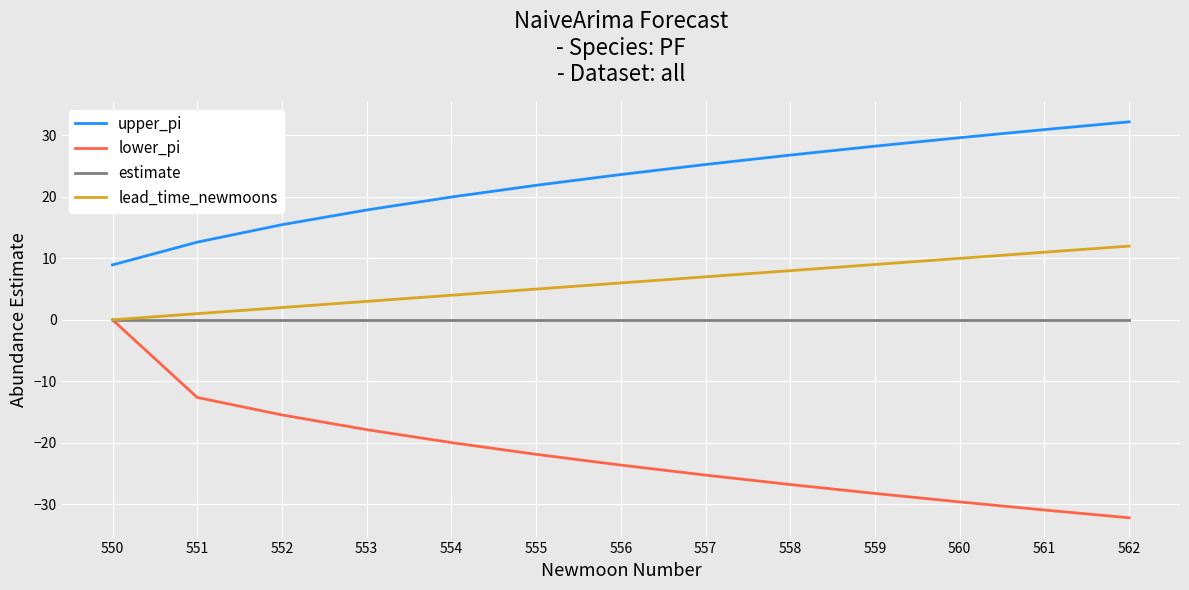

What is the spread (max minus min) of values at 550?

8.9